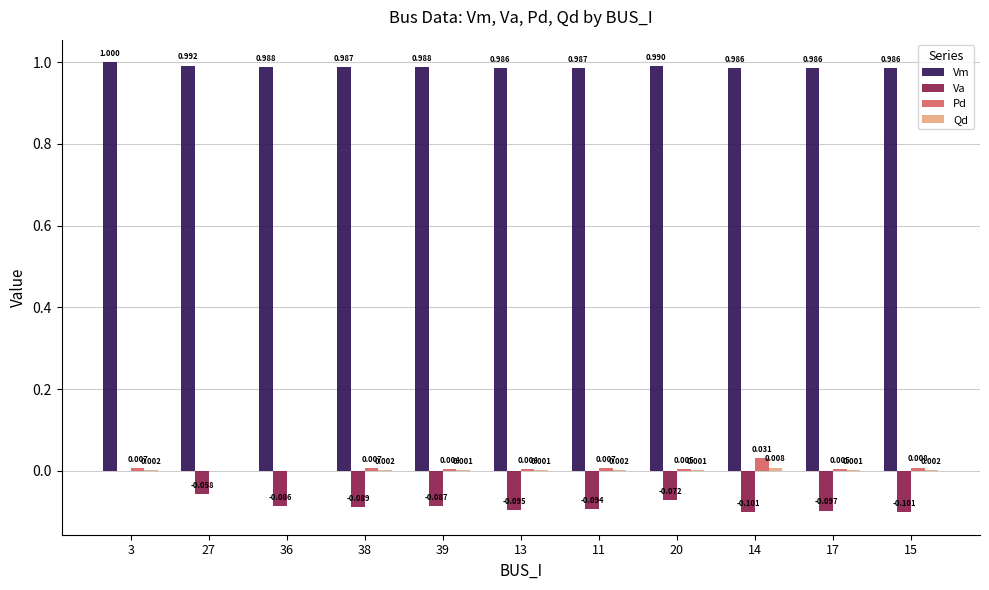

Is the value of Va at 11 greater than the value of Vm at 39?

No